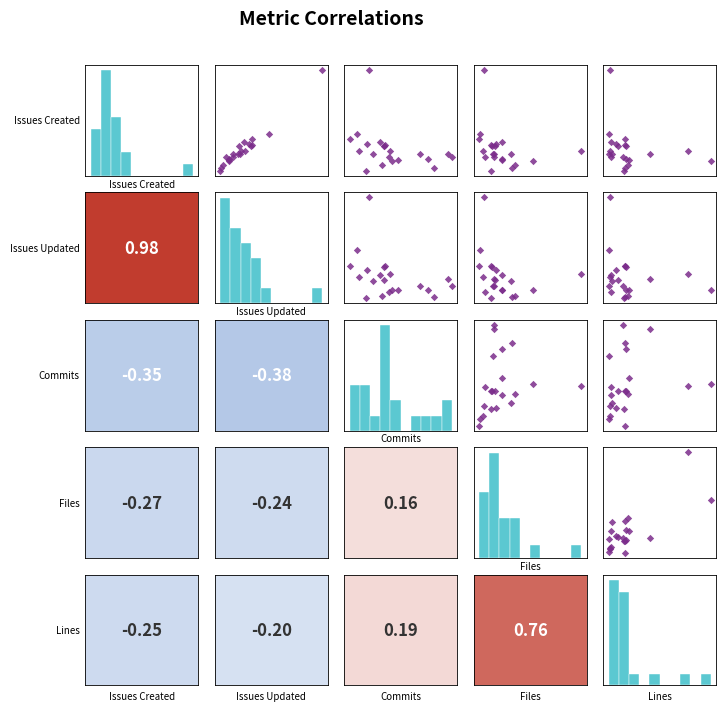

Which series has the largest total across all categories?

files